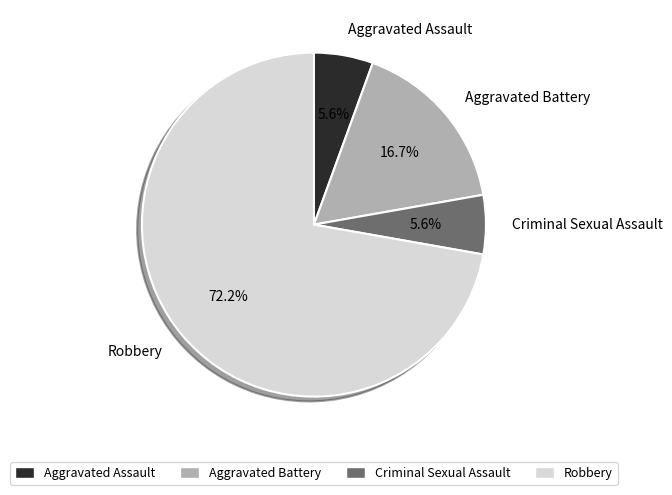

To the nearest percent, what is the difference between the largest and smallest slice percentages?

67%